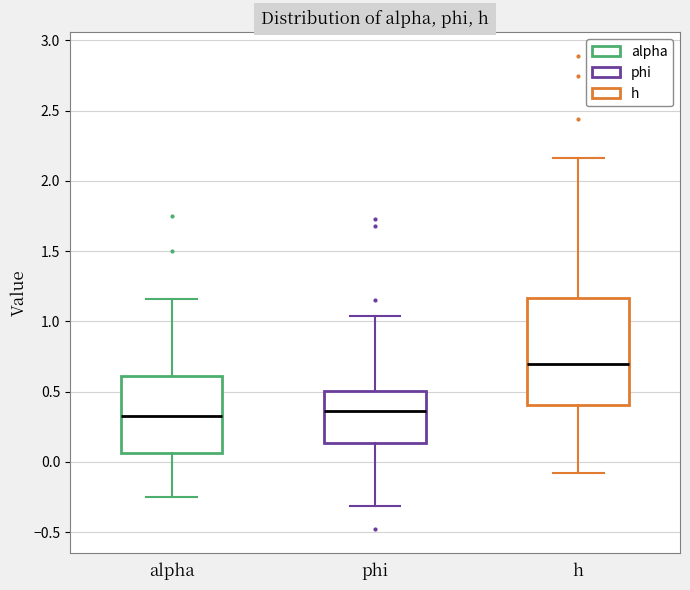

Reading left to right, transcribe this box plot: for each box, give where its median line is, the range the box spans, and where its two whiskers end, as read against the y-axis. The values are not printed on the chart, so give them approximately, as read against the axis.

alpha: median 0.35, box 0.05 to 0.60, whiskers -0.25 to 1.15
phi: median 0.35, box 0.15 to 0.50, whiskers -0.30 to 1.05
h: median 0.70, box 0.40 to 1.15, whiskers -0.10 to 2.15